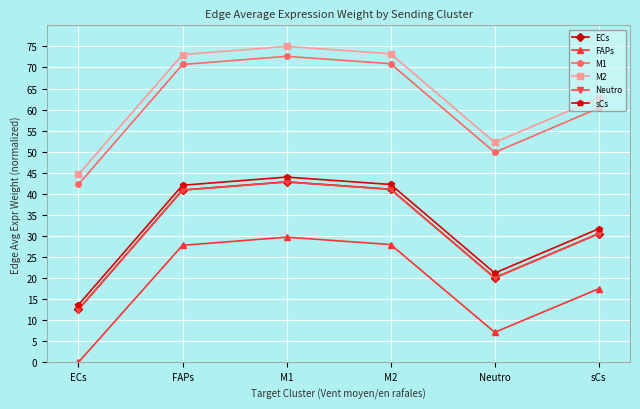

What position from the left is M2?

4